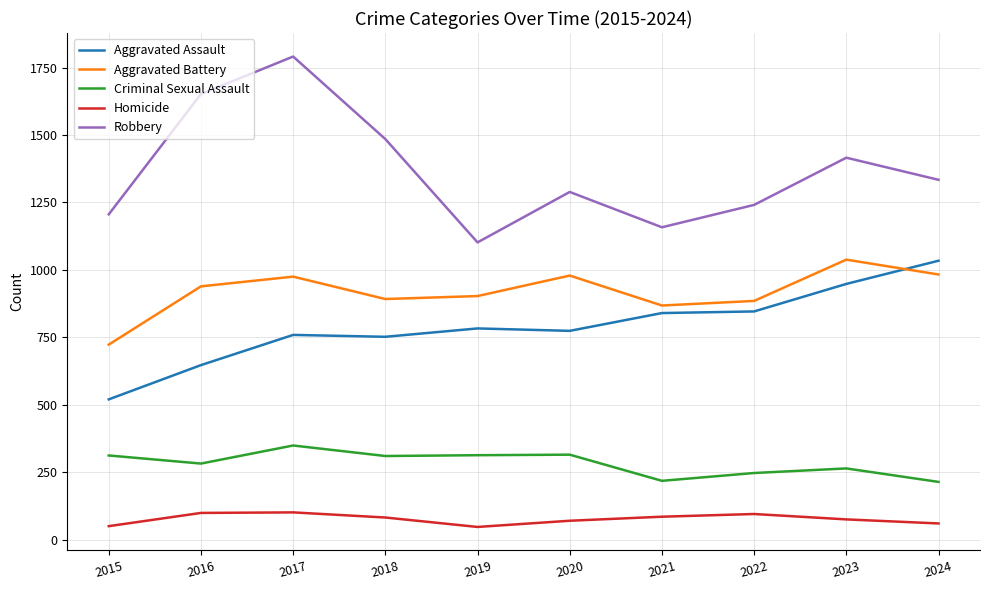

Between 2015 and 2023, which series saw the biggest shift?

Aggravated Assault